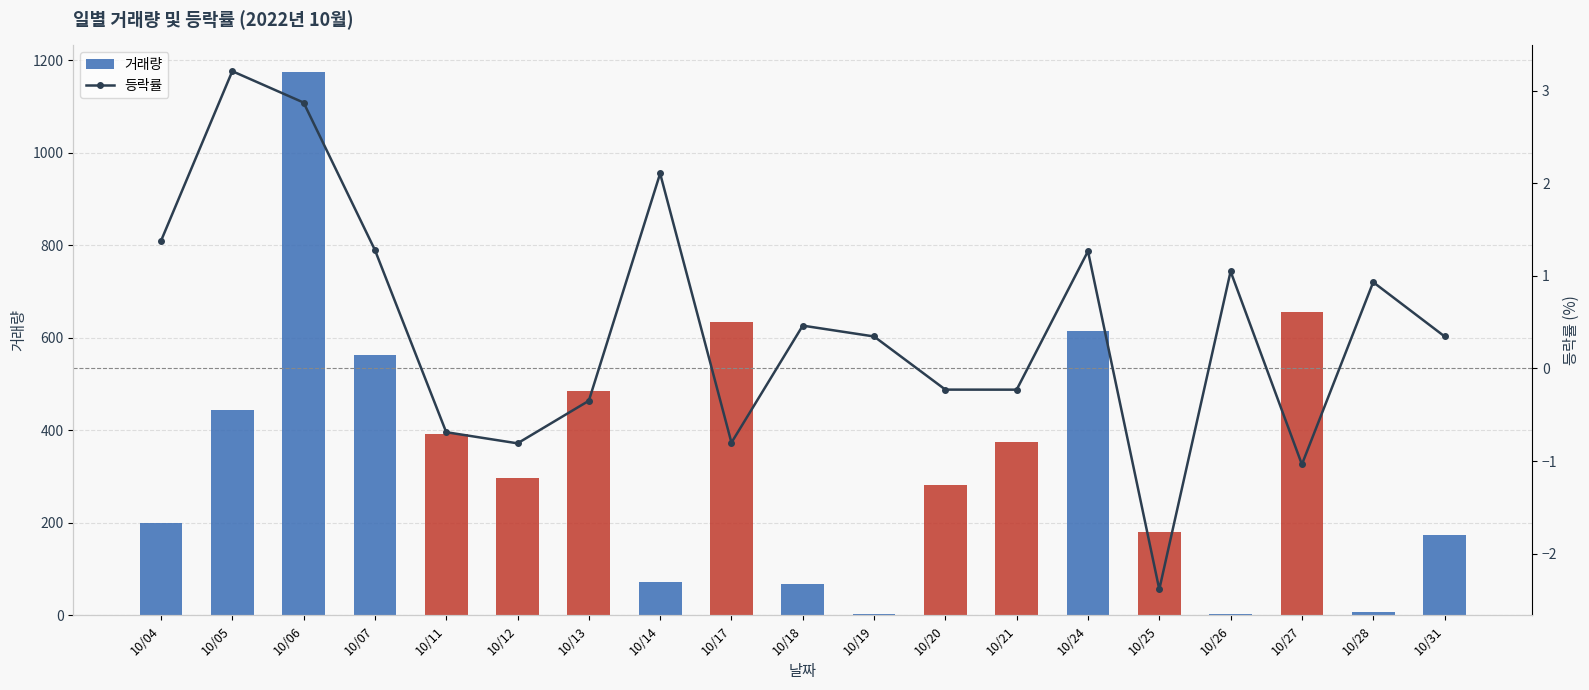

Which series has the largest total across all categories?

거래량